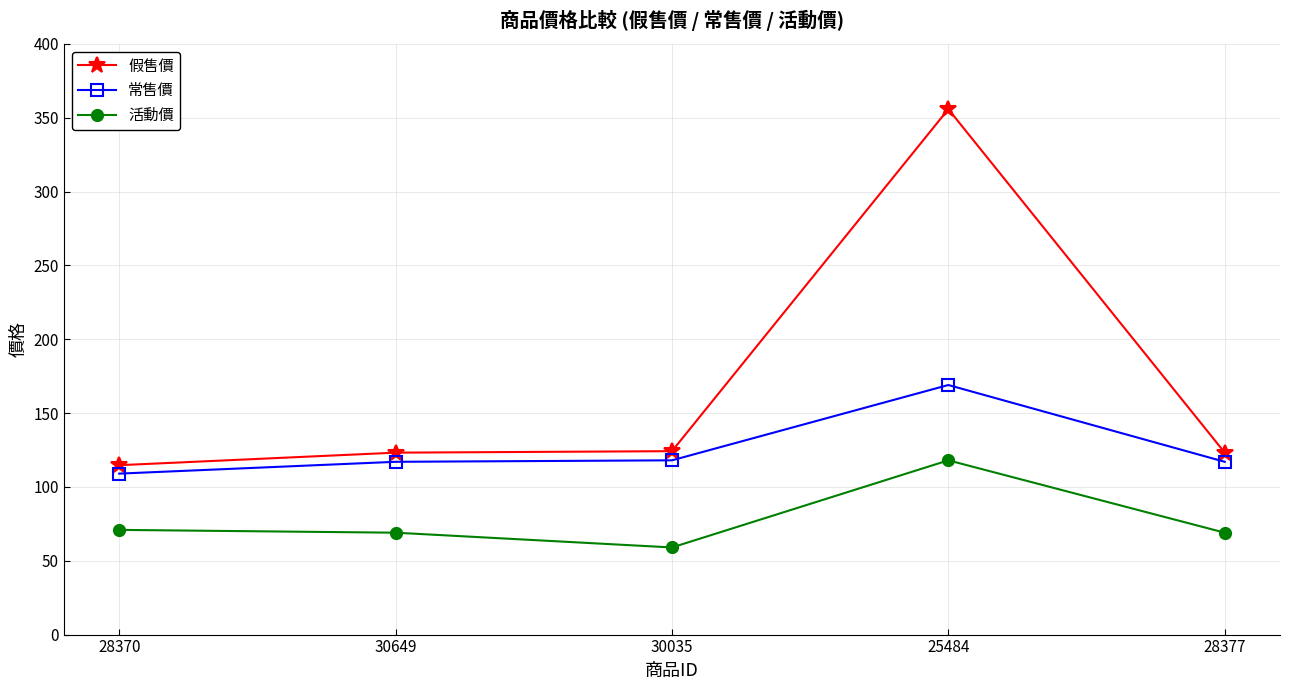

List the series in order of their peak value, lowest first.

活動價, 常售價, 假售價